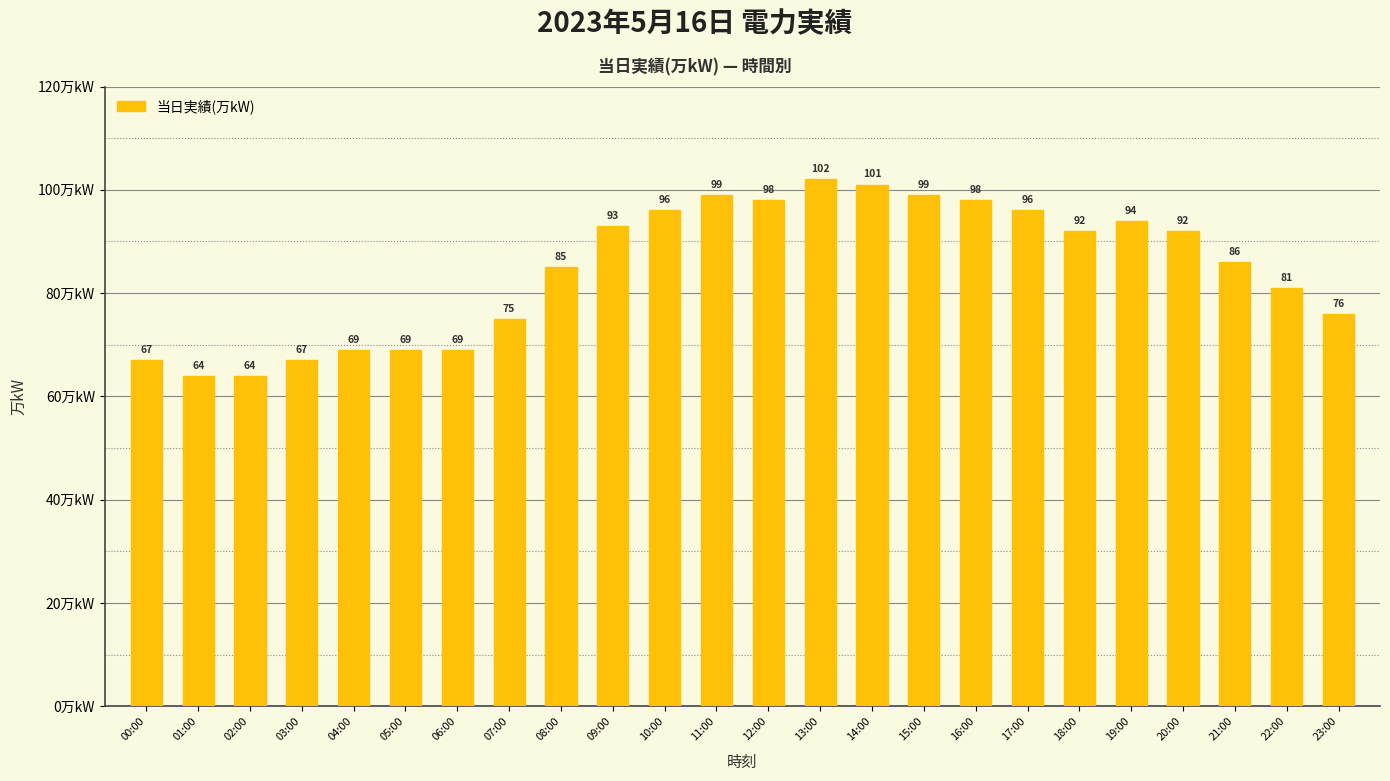

What is the change in value from 09:00 to 19:00?

+1